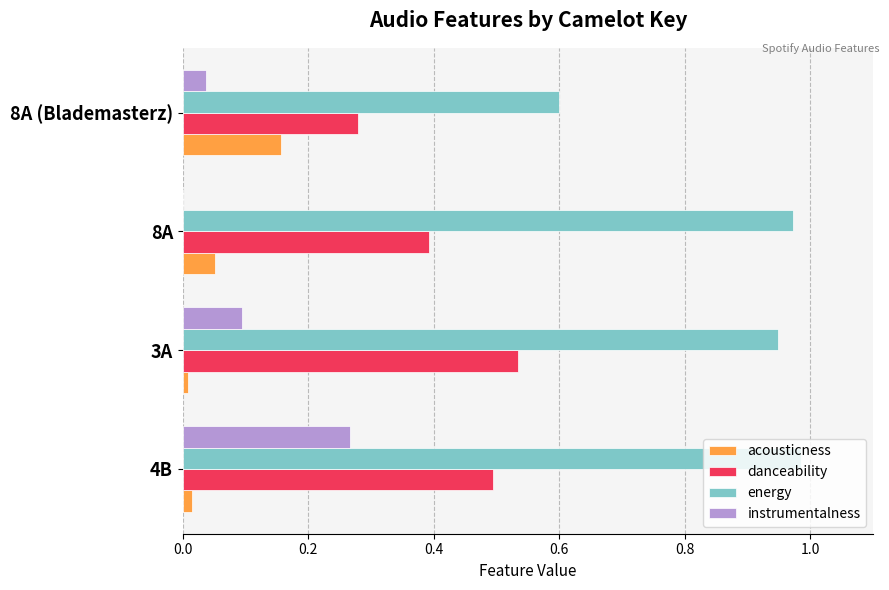

At which category is the sum across all series the highest?

4B